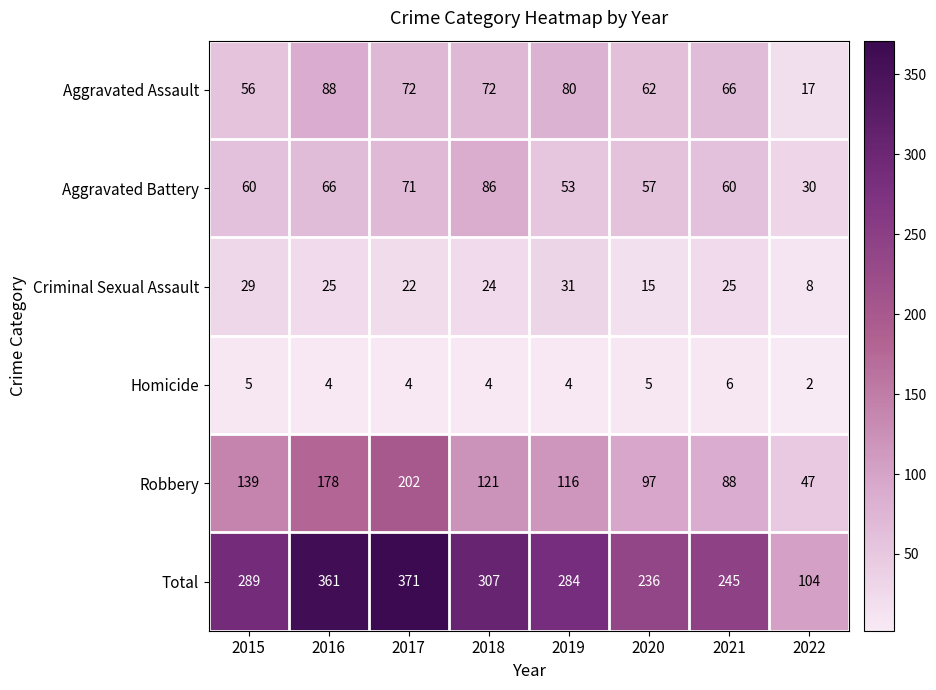

What is the minimum value shown in the chart?

2